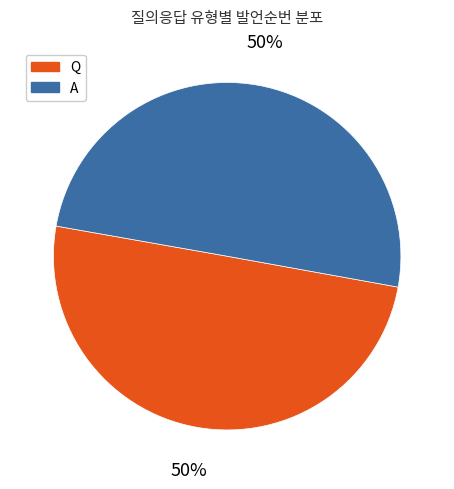

Is it true that A is 50% of the pie?

True